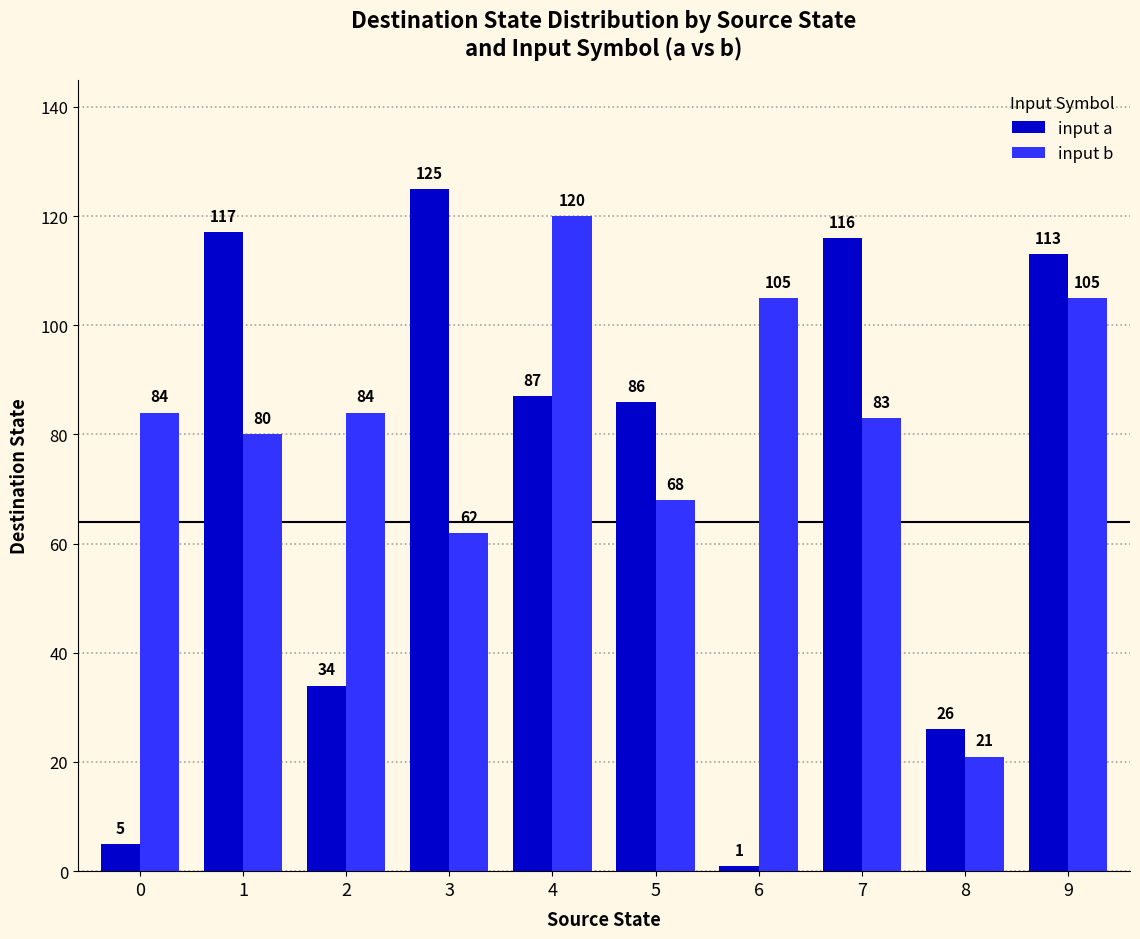

How many bars are there in each group?

2